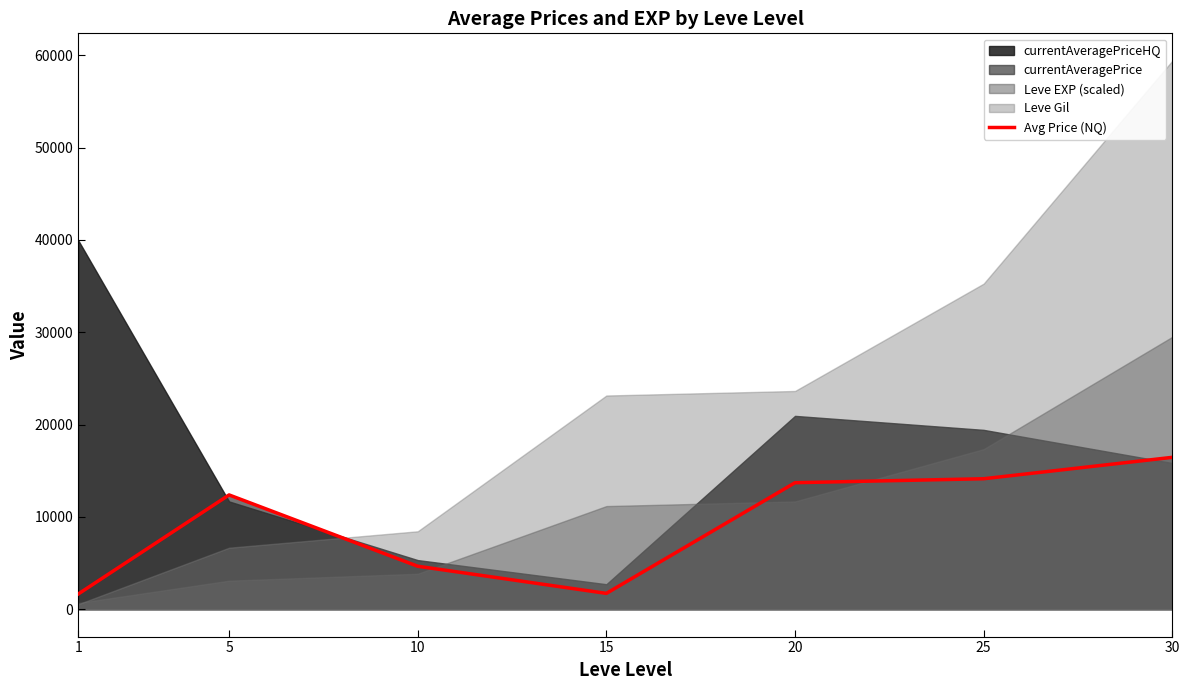

The value of Avg Price (NQ) at 5 is 4287.0. True or false?

False